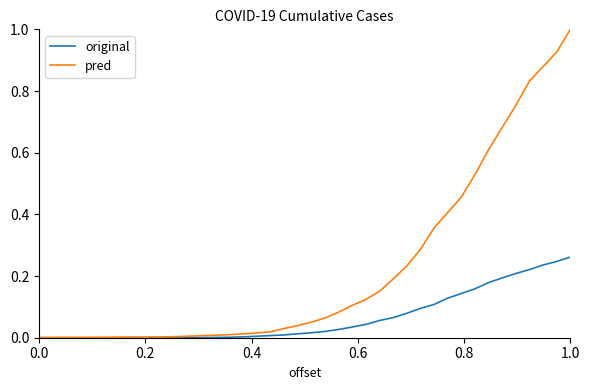

Which series has the largest total across all categories?

pred